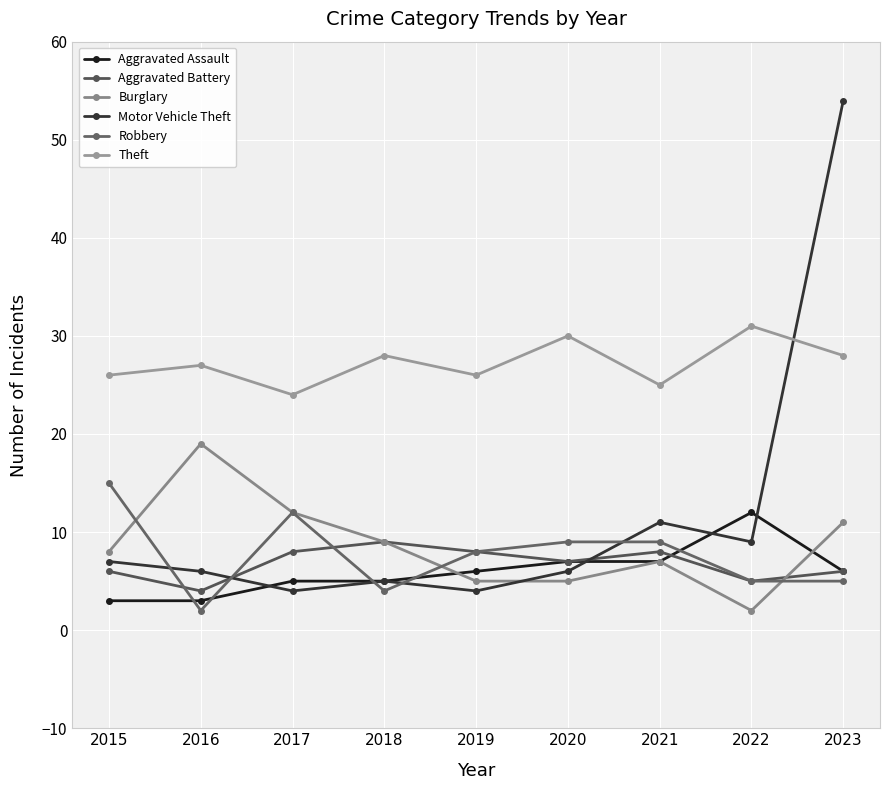

Is the value of Aggravated Battery at 2015 greater than the value of Theft at 2022?

No